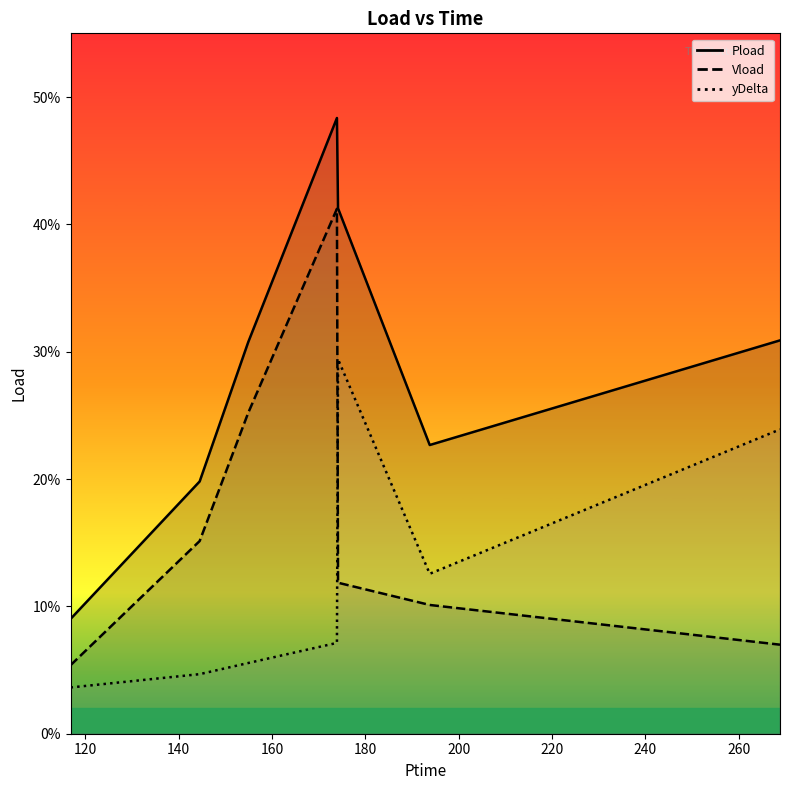

How many lines are shown in the chart?

3